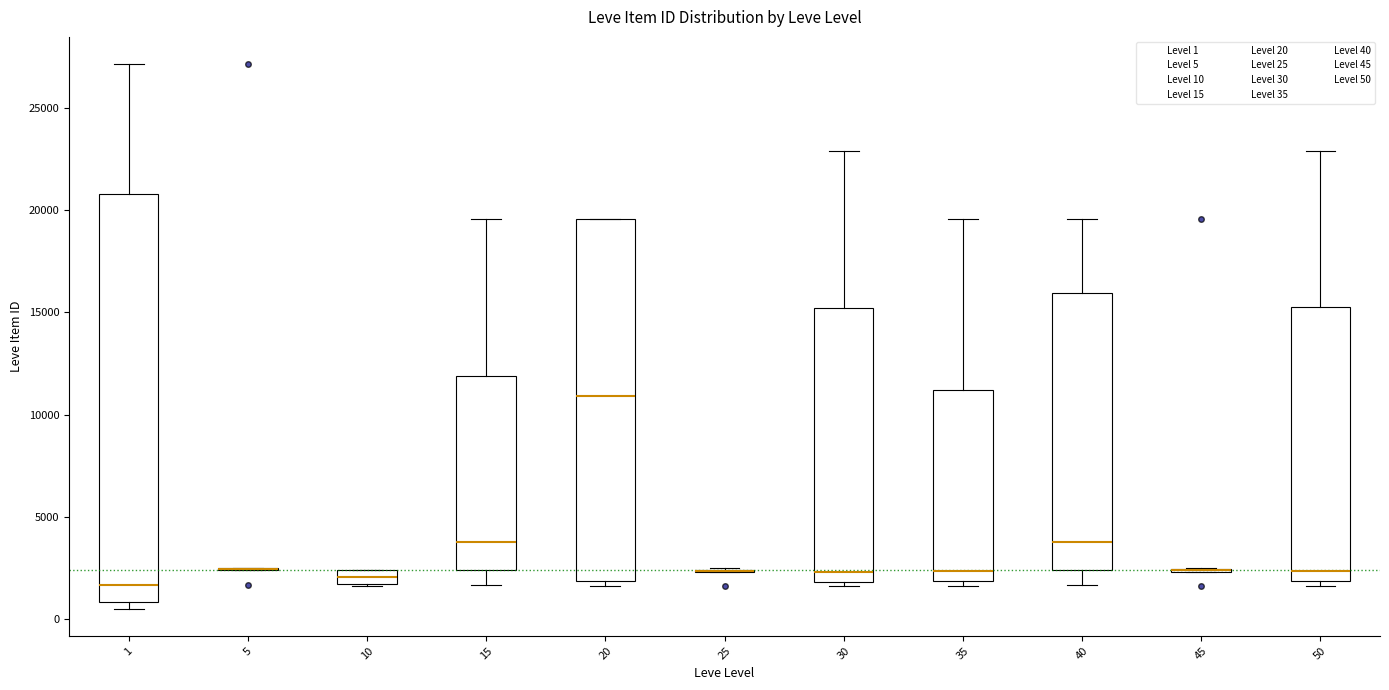

Where is the lower edge of the box at x = 1 on the y-axis? The values are not printed on the chart, so give them approximately, as read against the axis.

1000